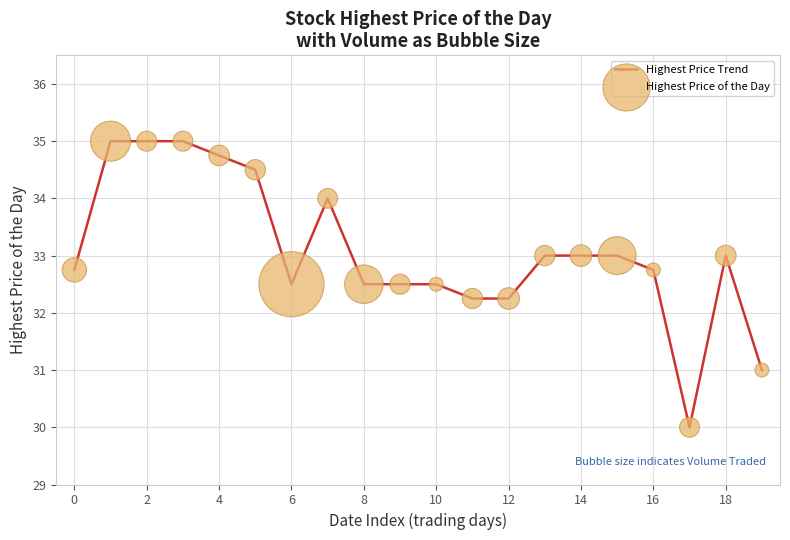

What is the greatest value displayed?

35.0